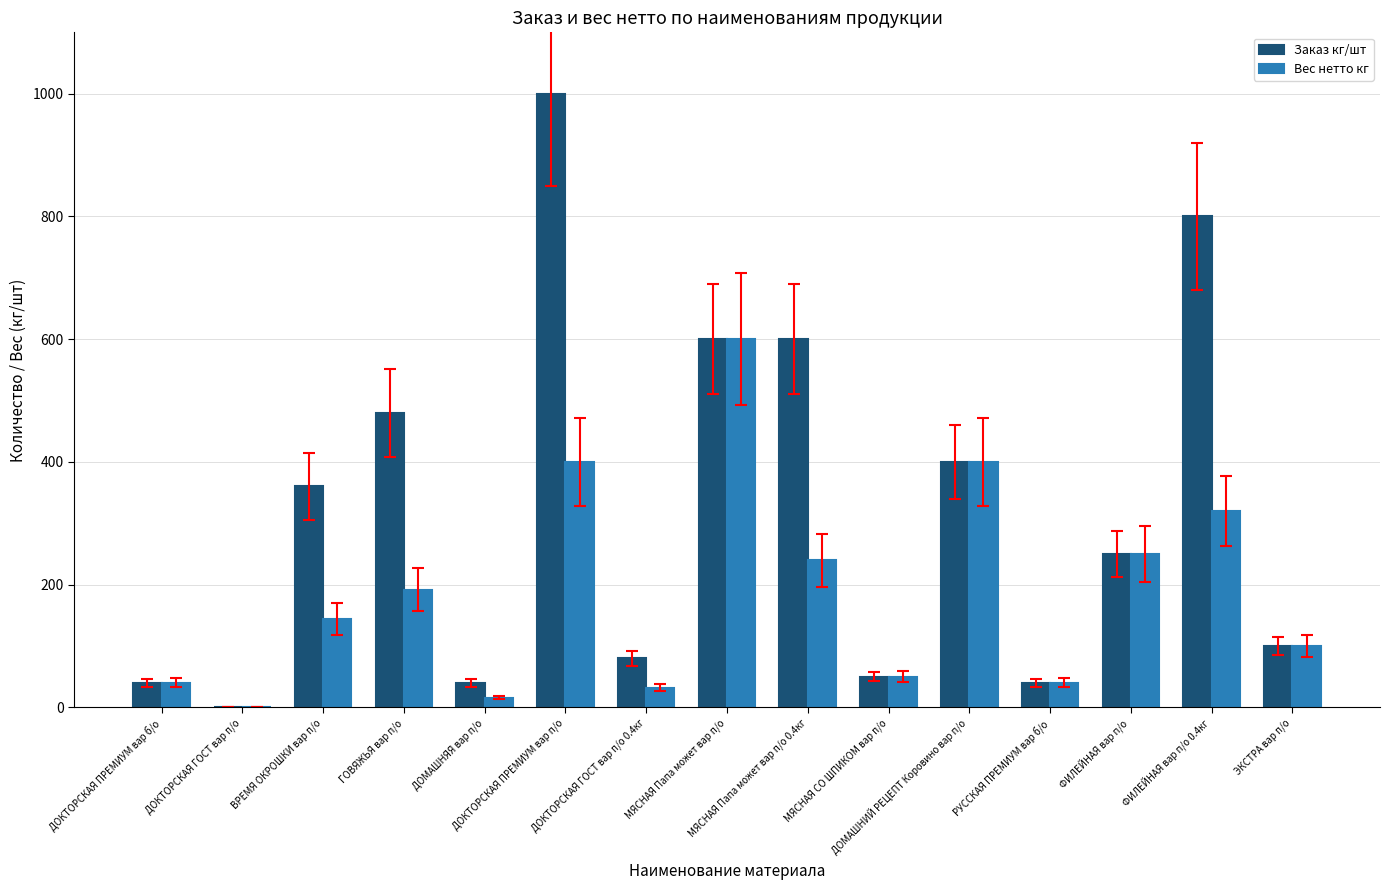

What is the maximum value for Вес нетто кг?

600